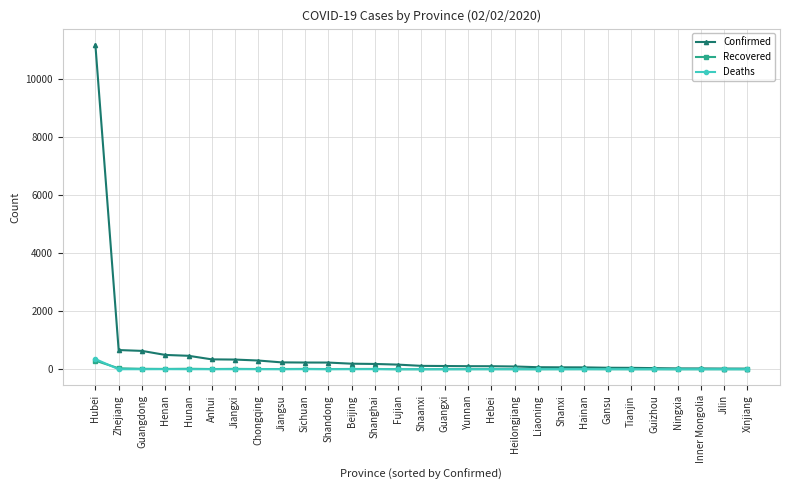

Does the chart have visible grid lines?

Yes